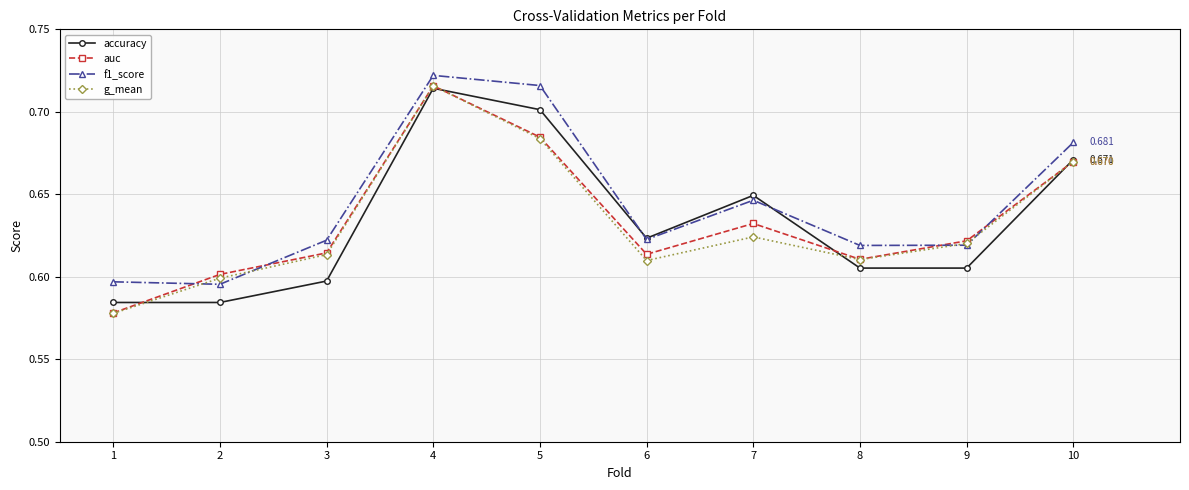

Is this an area chart (filled region under the line)?

No